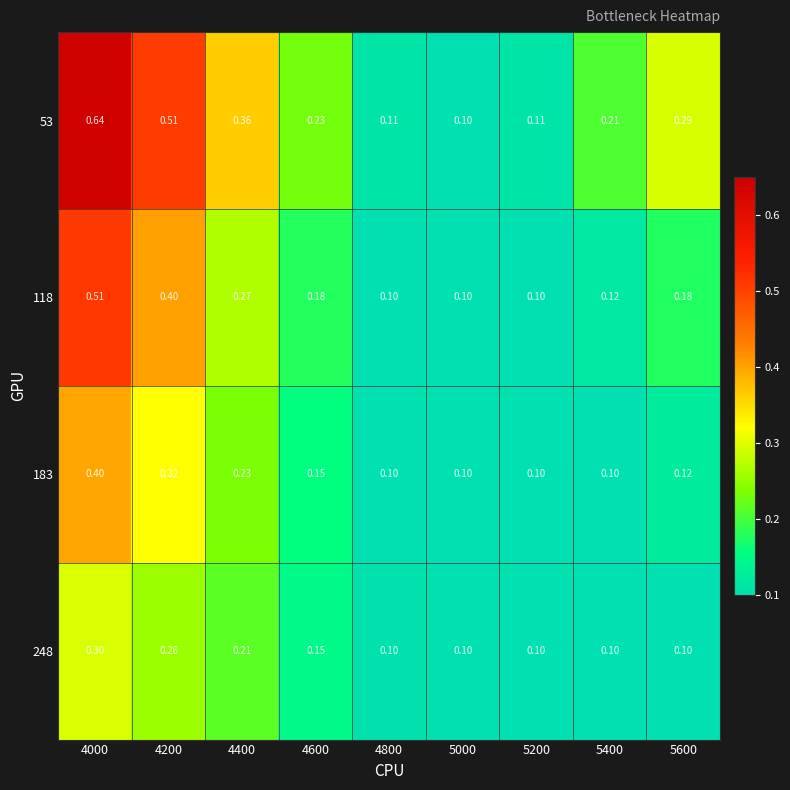

Is the value of 183 at 4600 greater than the value of 118 at 4800?

Yes